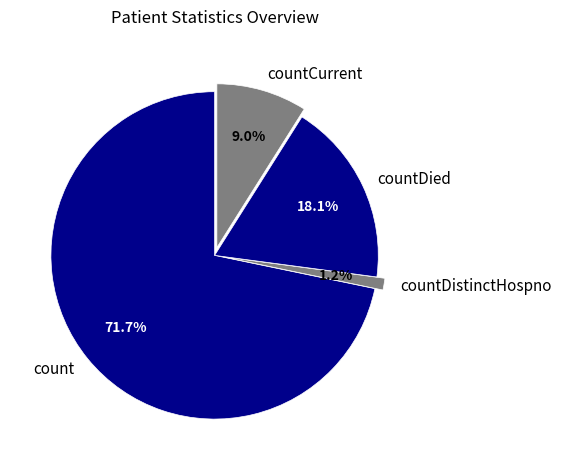

Rank the categories by value from highest to lowest.

count, countDied, countCurrent, countDistinctHospno